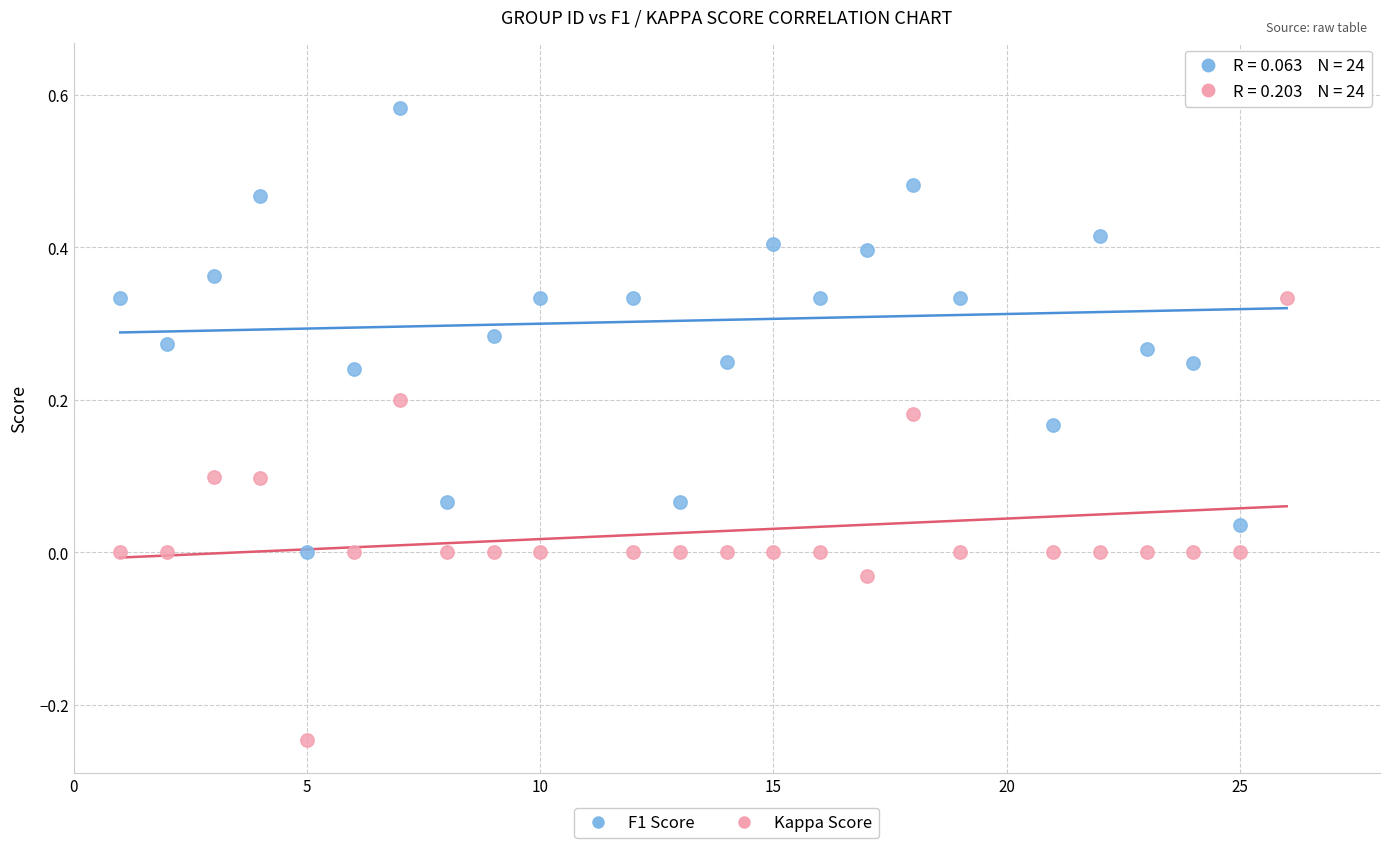

Across all data points, what is the range of X values (max minus min)?

25.0